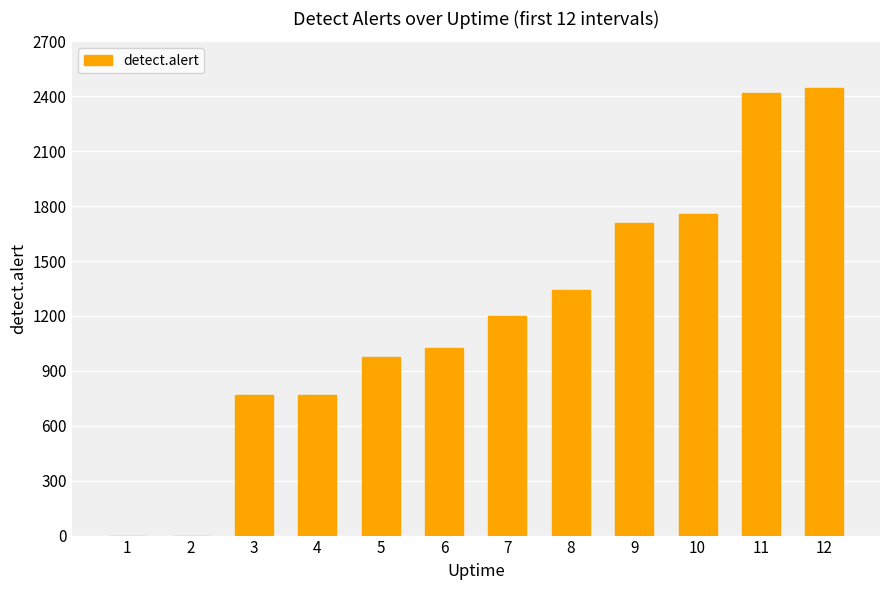

At which category does the chart reach its peak across all series?

12